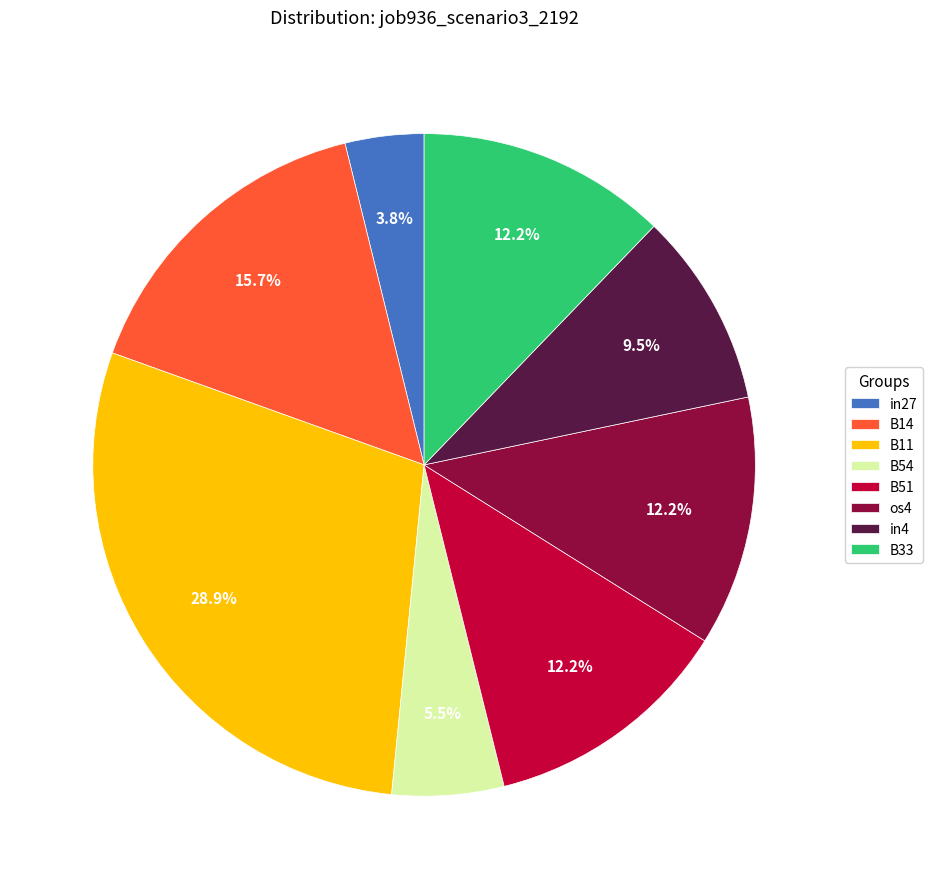

To the nearest percent, what is the combined percentage of B14 and B33?

28%